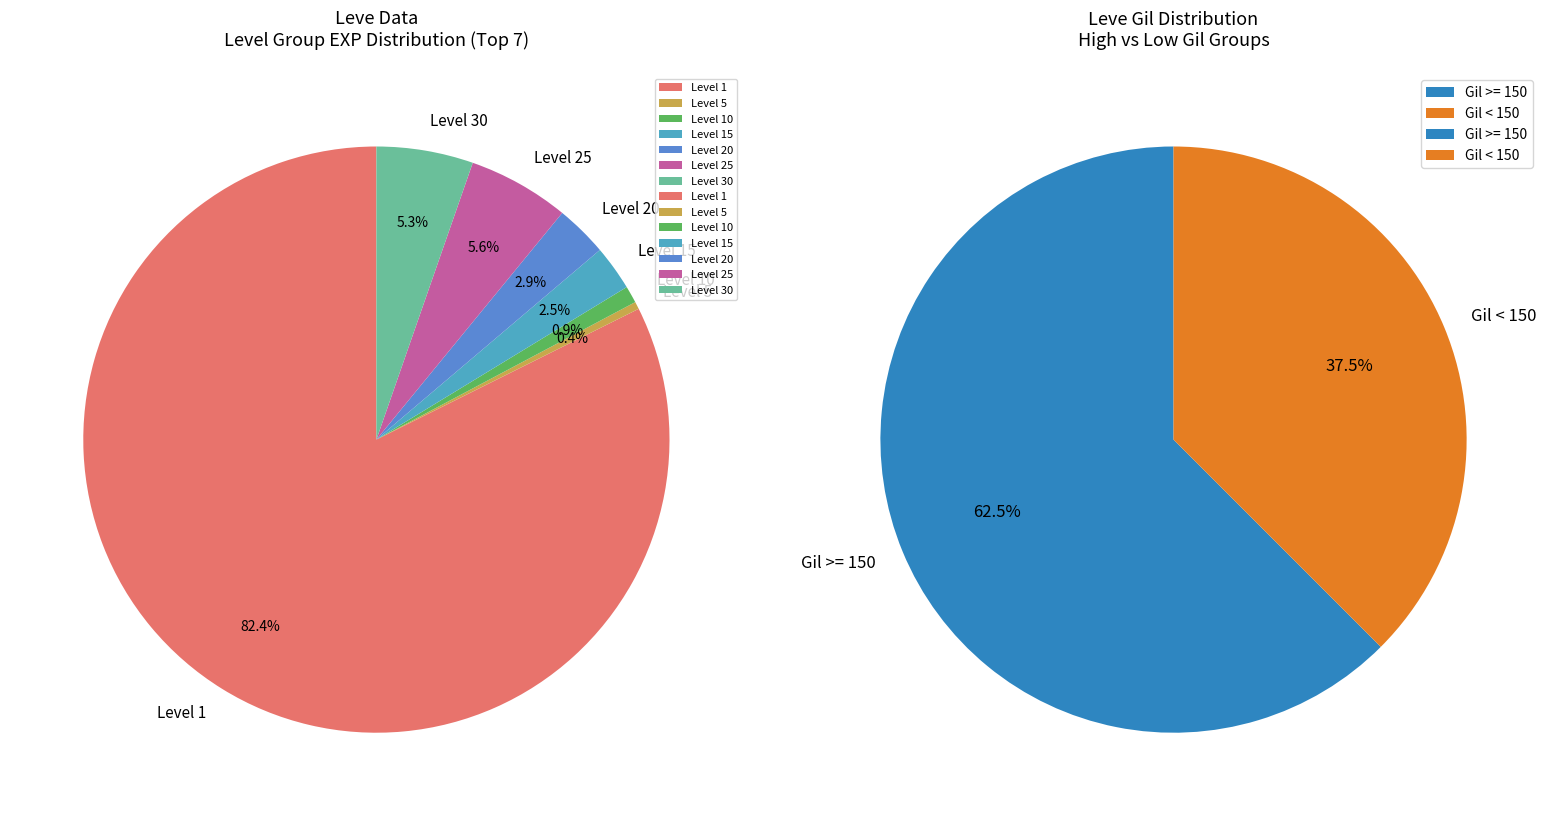

To the nearest percent, what percentage of the pie is 16?

2%